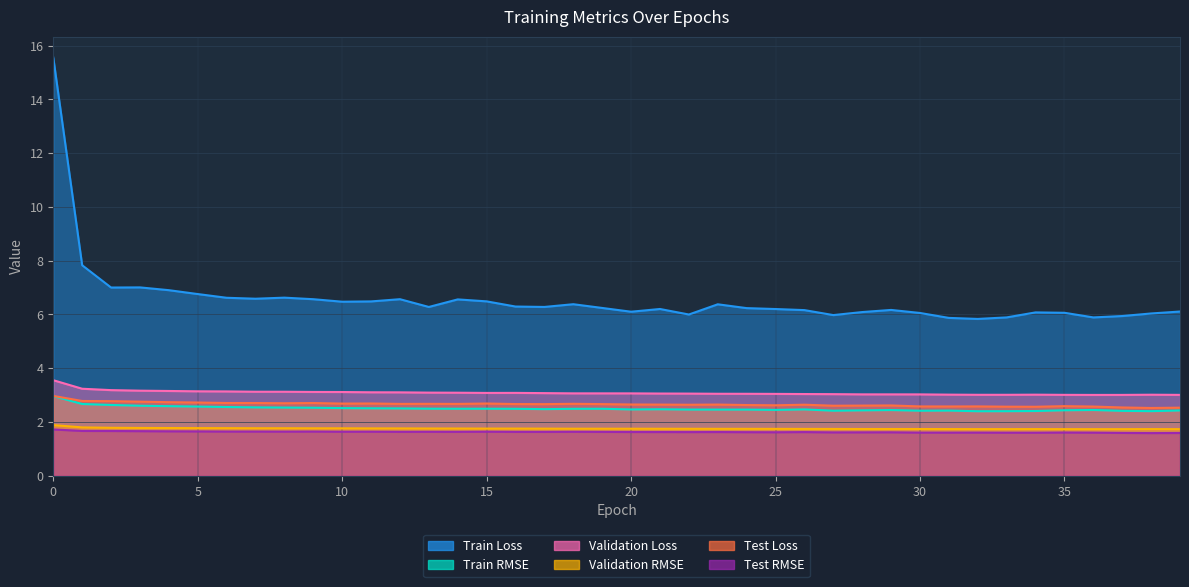

True or false: Validation RMSE and Train Loss intersect in this chart.

False